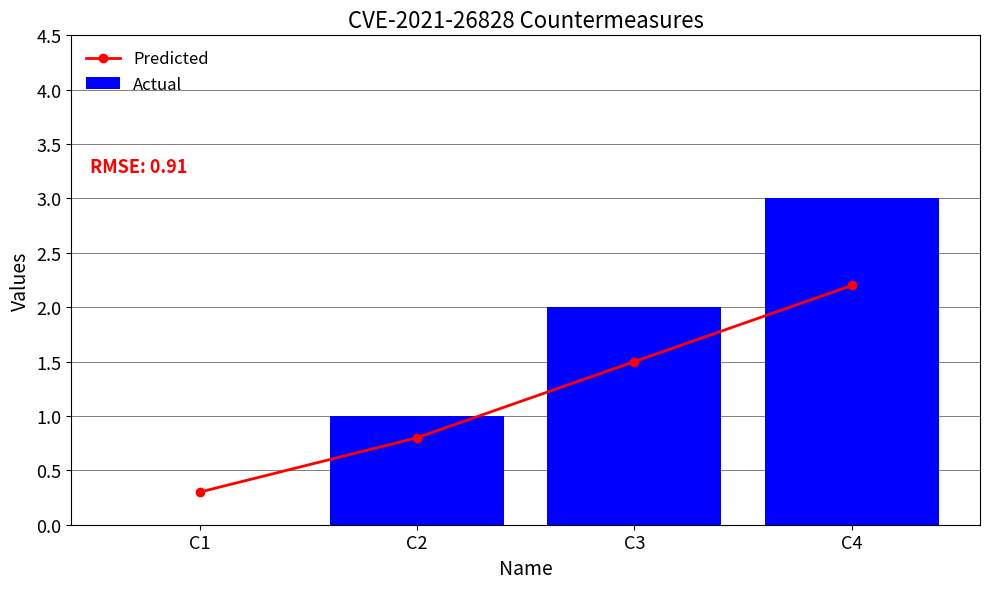

At which category is the sum across all series the highest?

C4